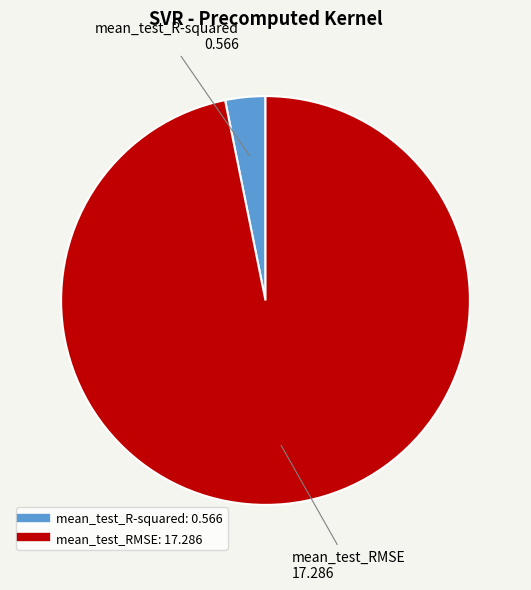

Combined, do mean_test_RMSE and mean_test_R-squared account for over 50%?

Yes